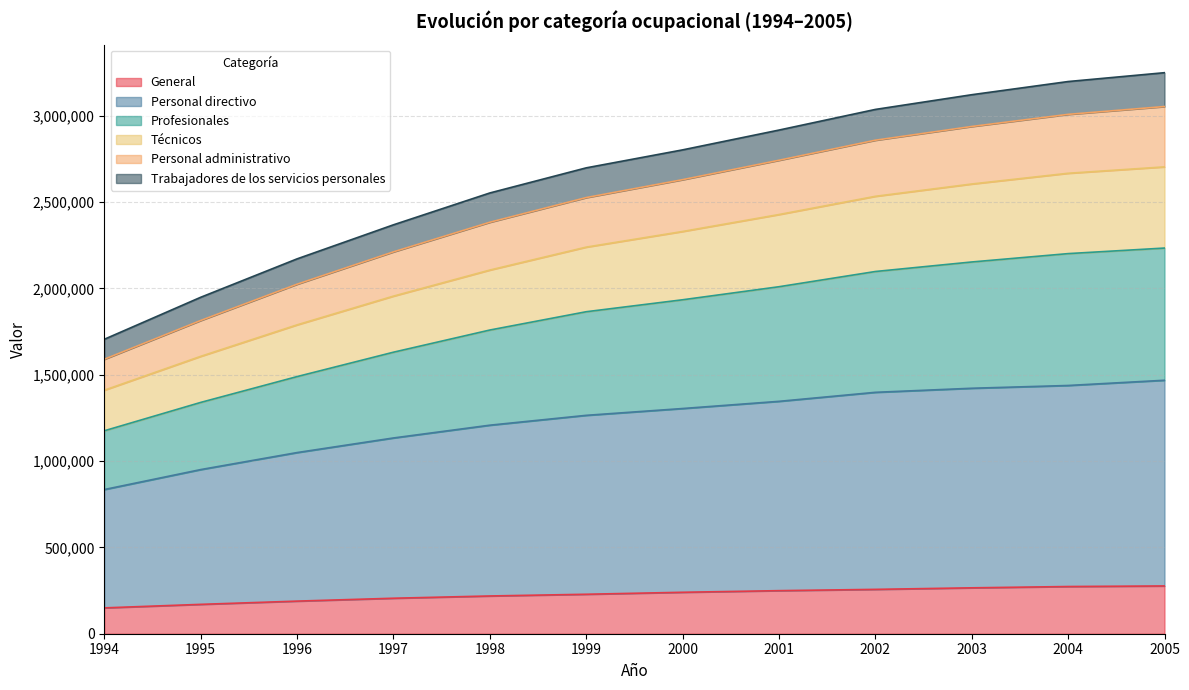

The value of General at 1998 is 88656. True or false?

False